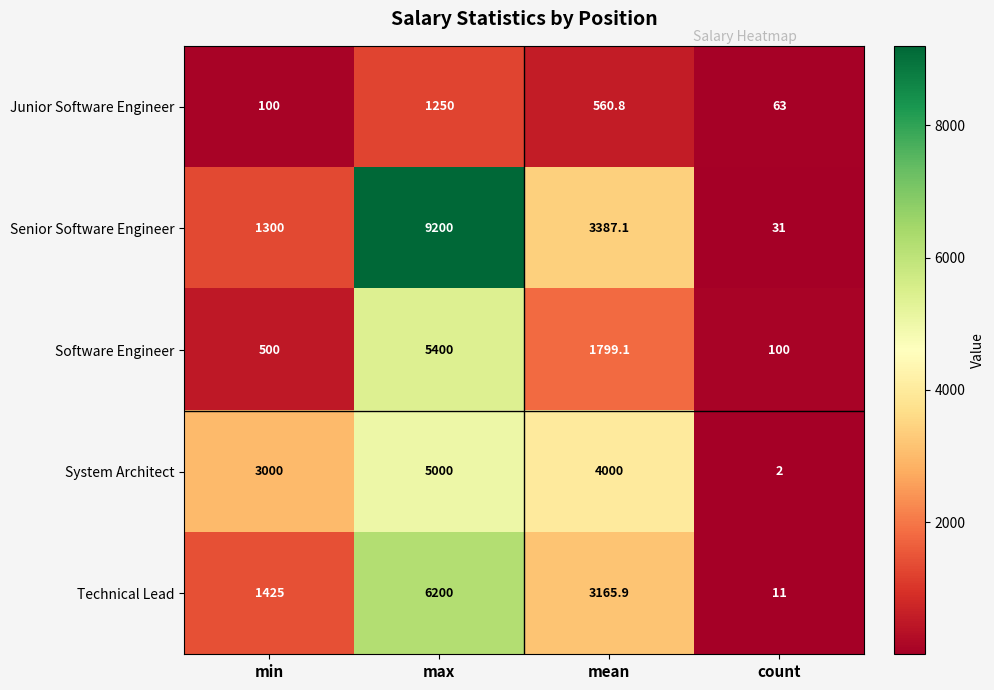

Which series has the largest range (max minus min)?

Senior Software Engineer